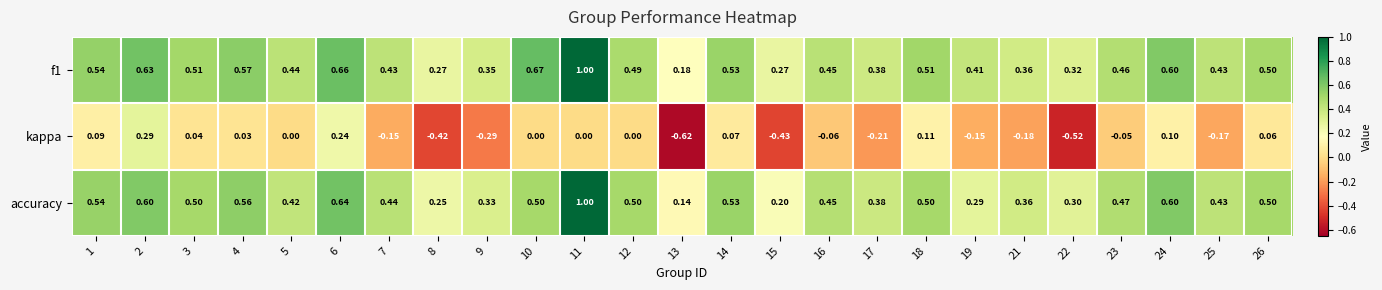

Between 3 and 24, which series saw the biggest shift?

accuracy